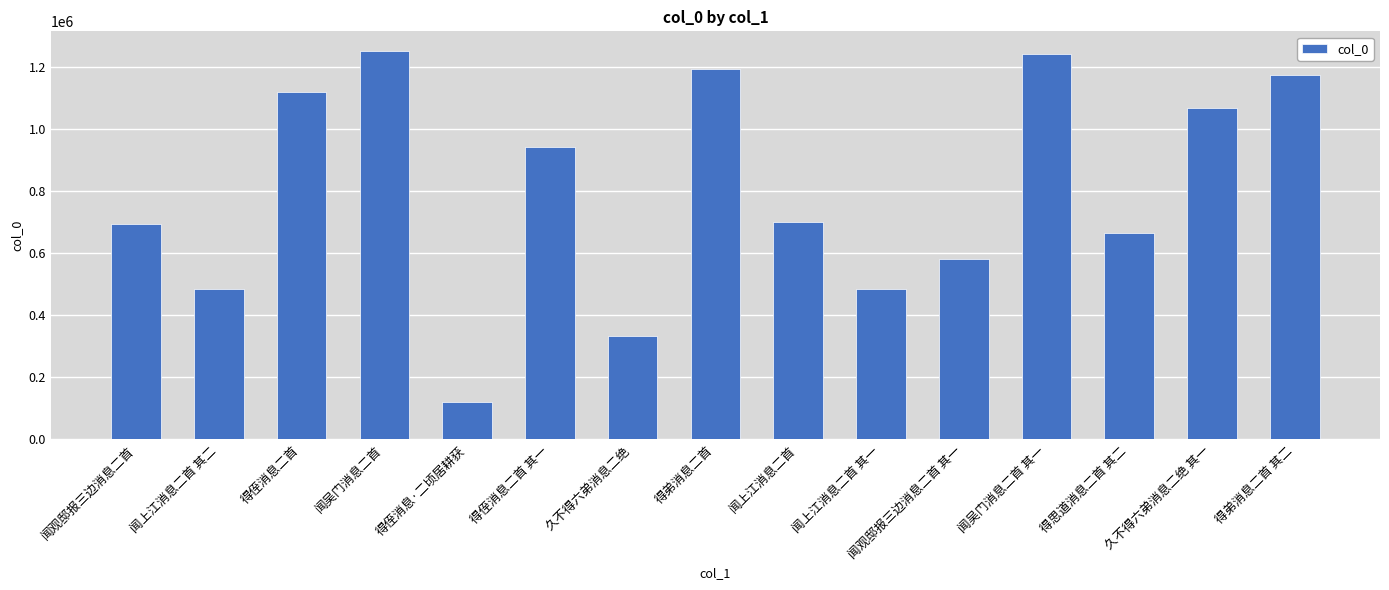

What is the difference between the second highest and minimum values?

1121532